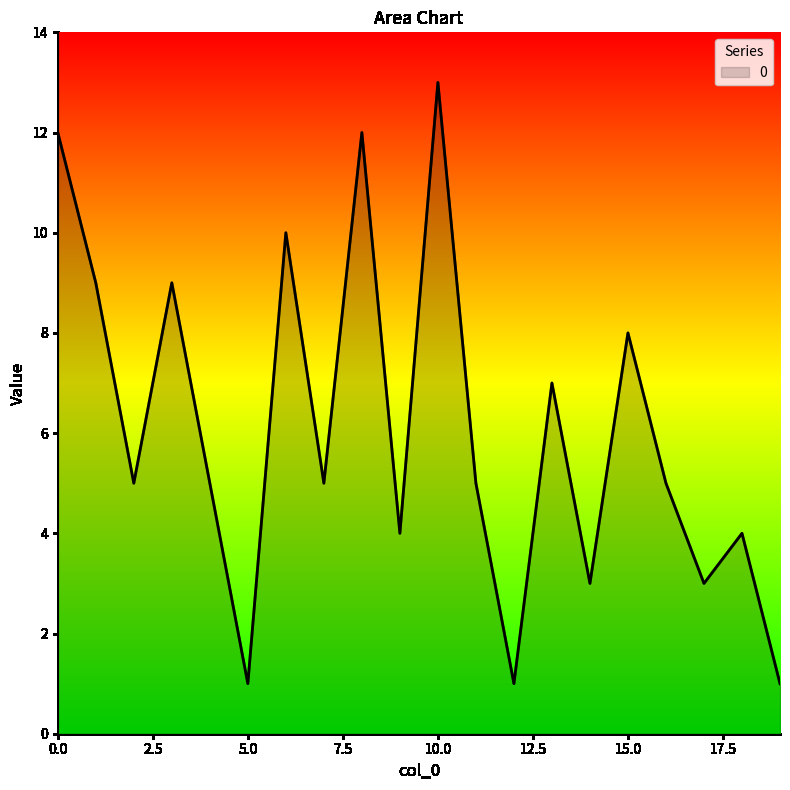

How many lines are shown in the chart?

1